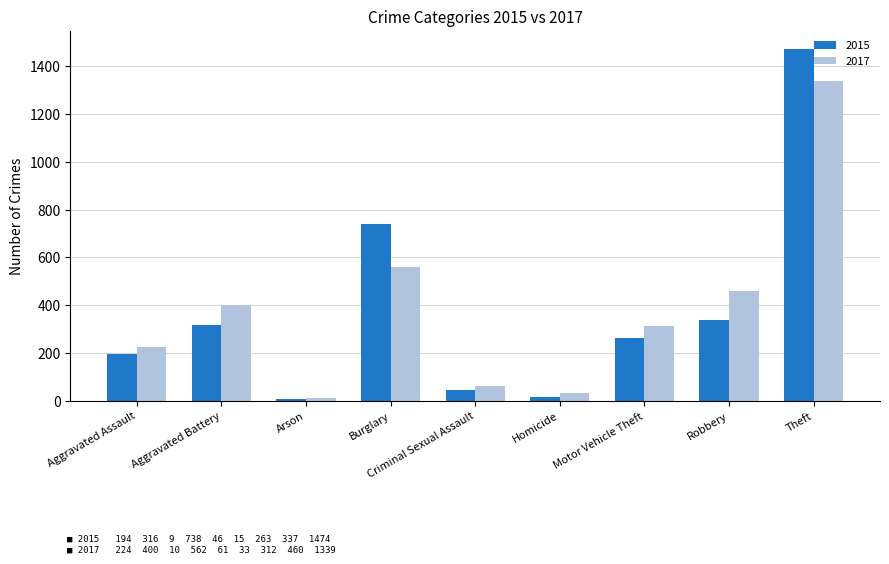

At which label does 2017 reach its minimum?

Arson